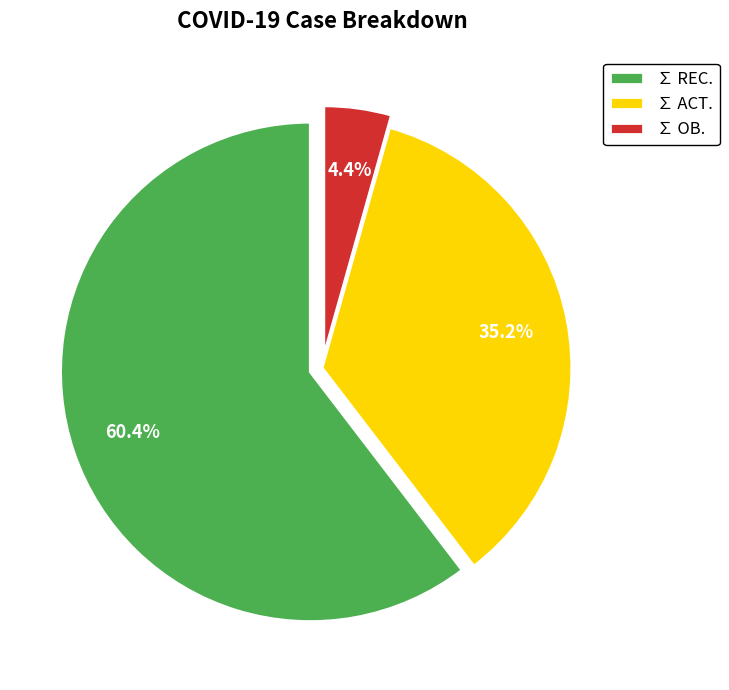

What is the total percentage of ∑ REC. and ∑ OB.?

64.8%